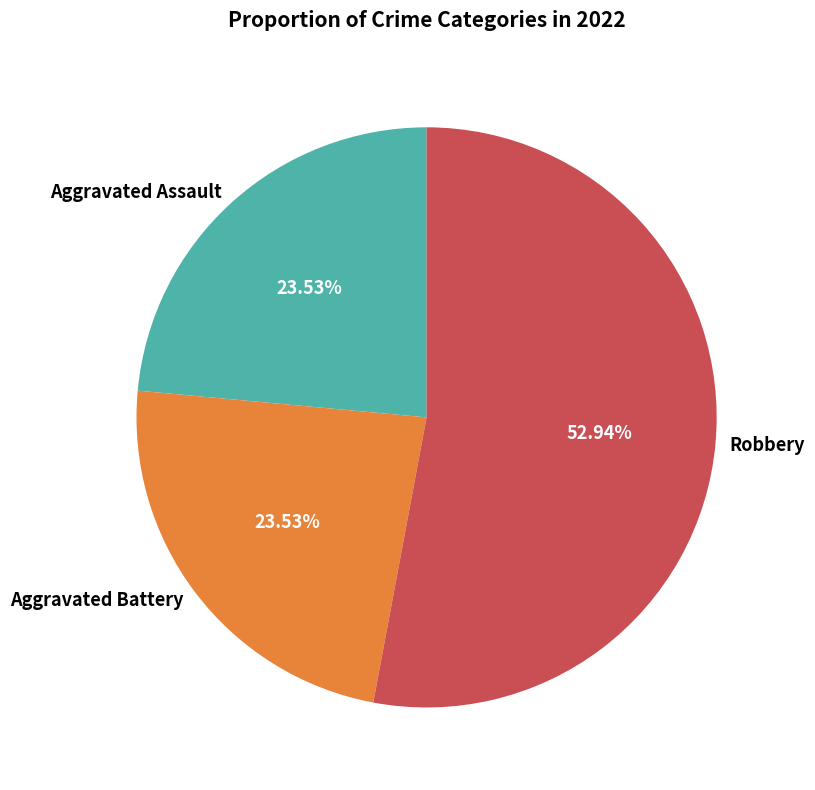

Between Robbery and Aggravated Battery, which is larger?

Robbery